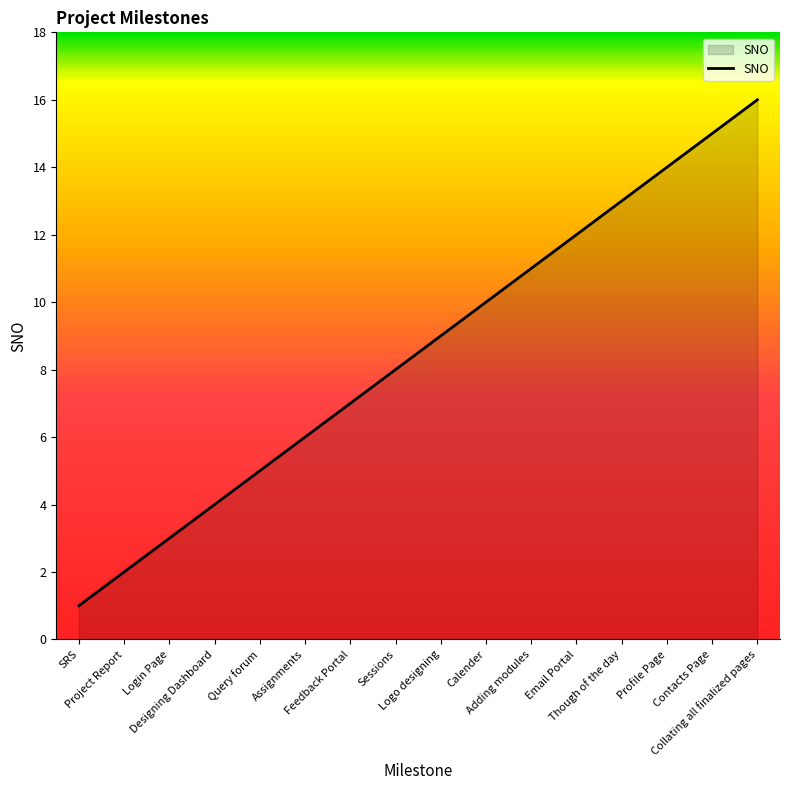

What is the ratio of the value at Collating all finalized pages to the value at Query forum?

3.2